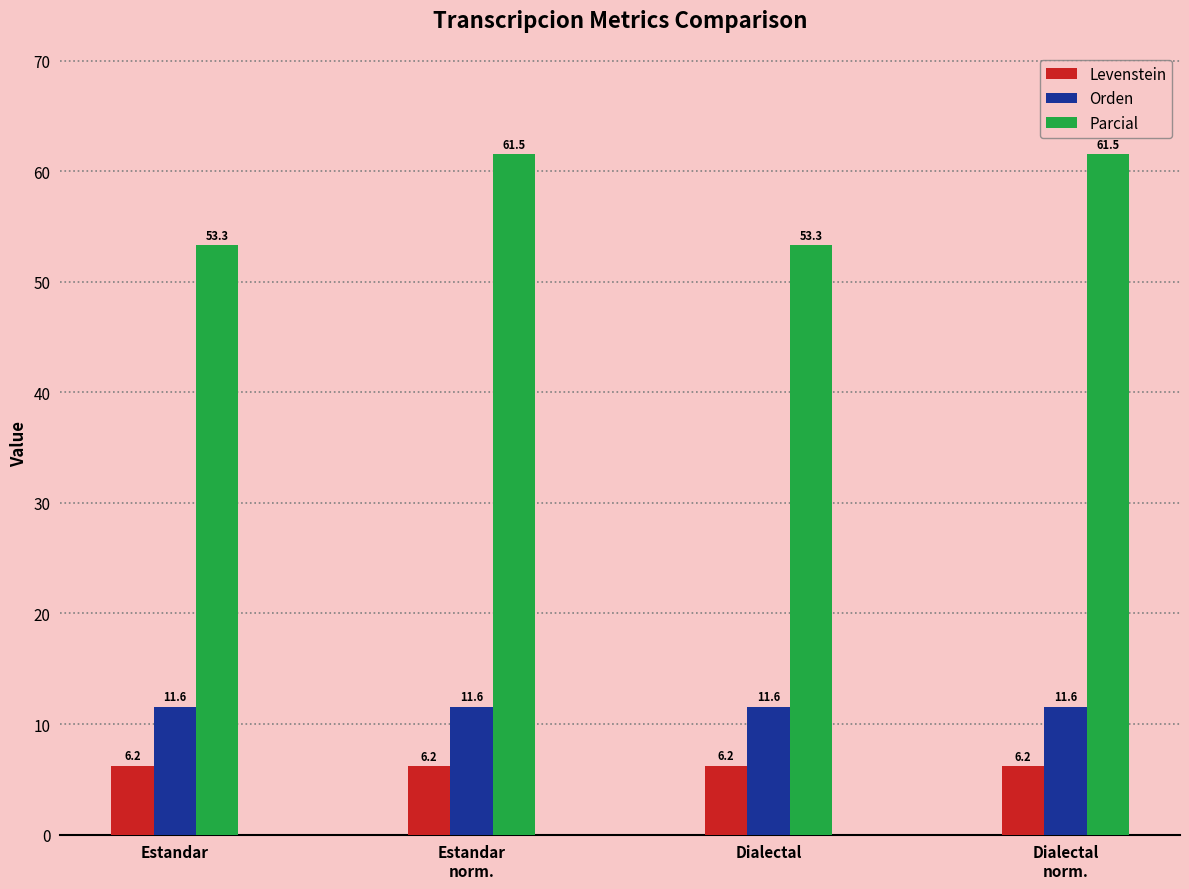

Which series has the widest spread of values?

Parcial